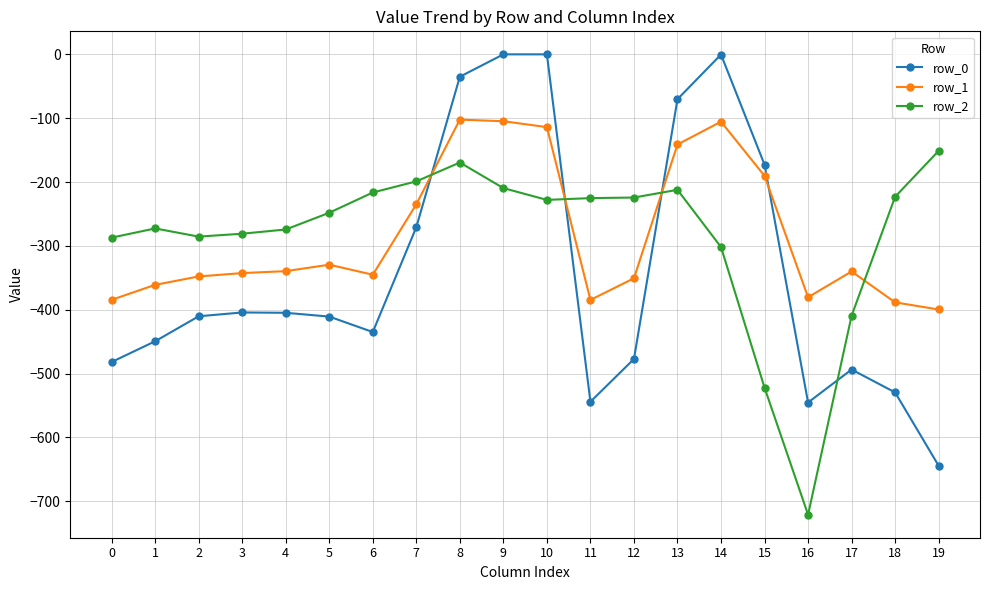

Between which two adjacent categories do row_1 and row_0 first intersect?

7 and 8